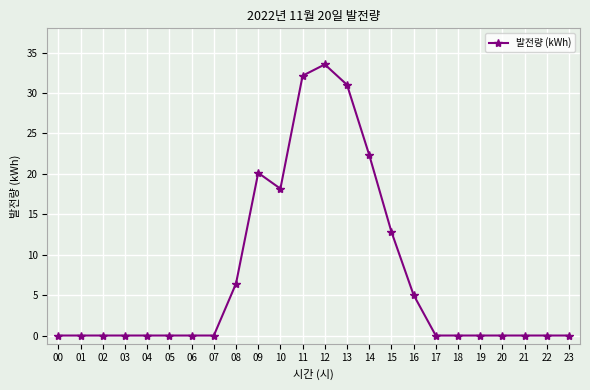

The value at 22 is -20.9. True or false?

False